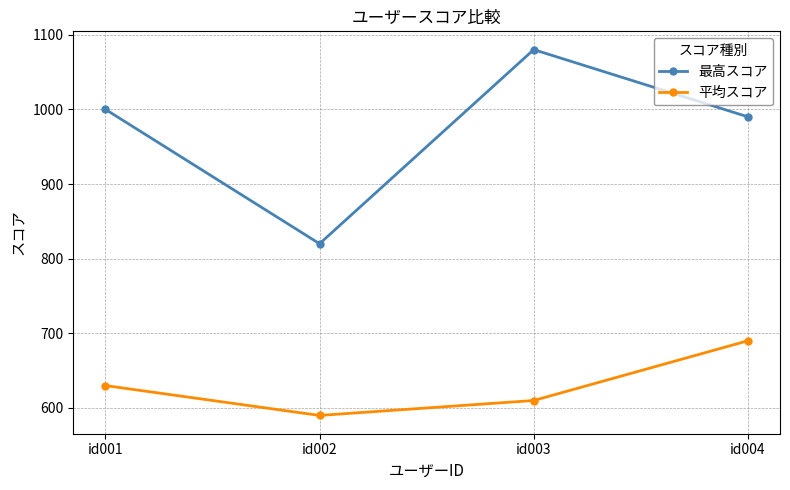

What is the difference between the highest and lowest values at id001?

370